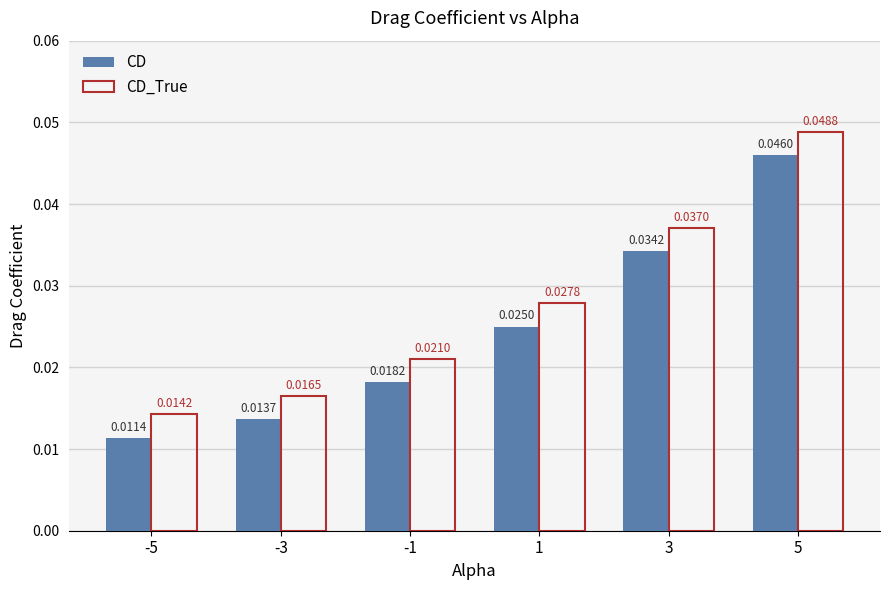

Which category has the lowest value across all series?

-5